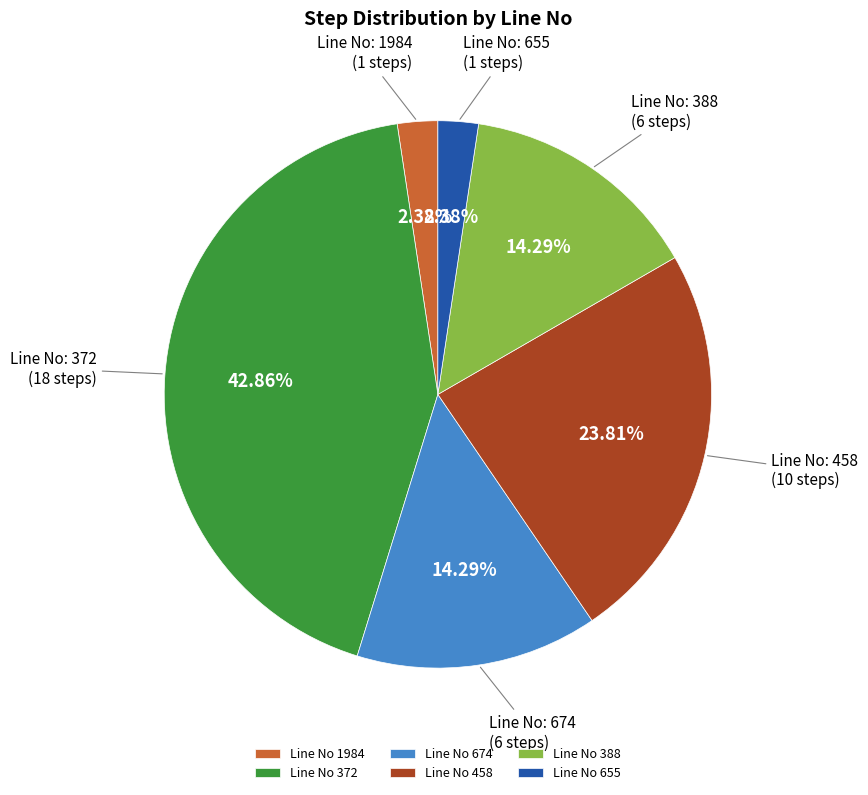

Which category has the biggest portion of the pie?

Line No 372